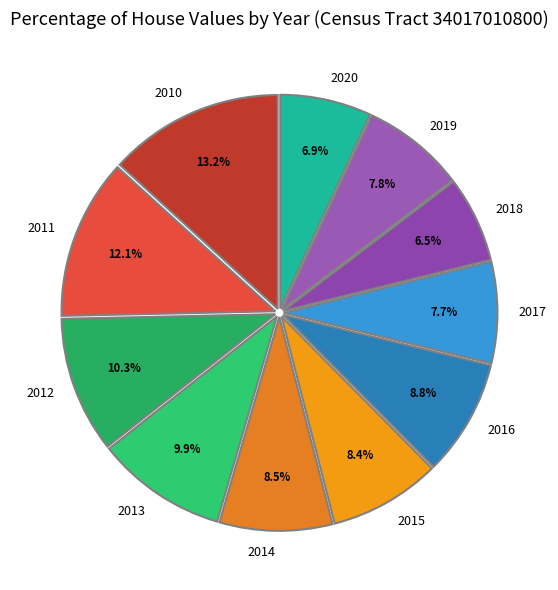

How many segments does this pie chart have?

11